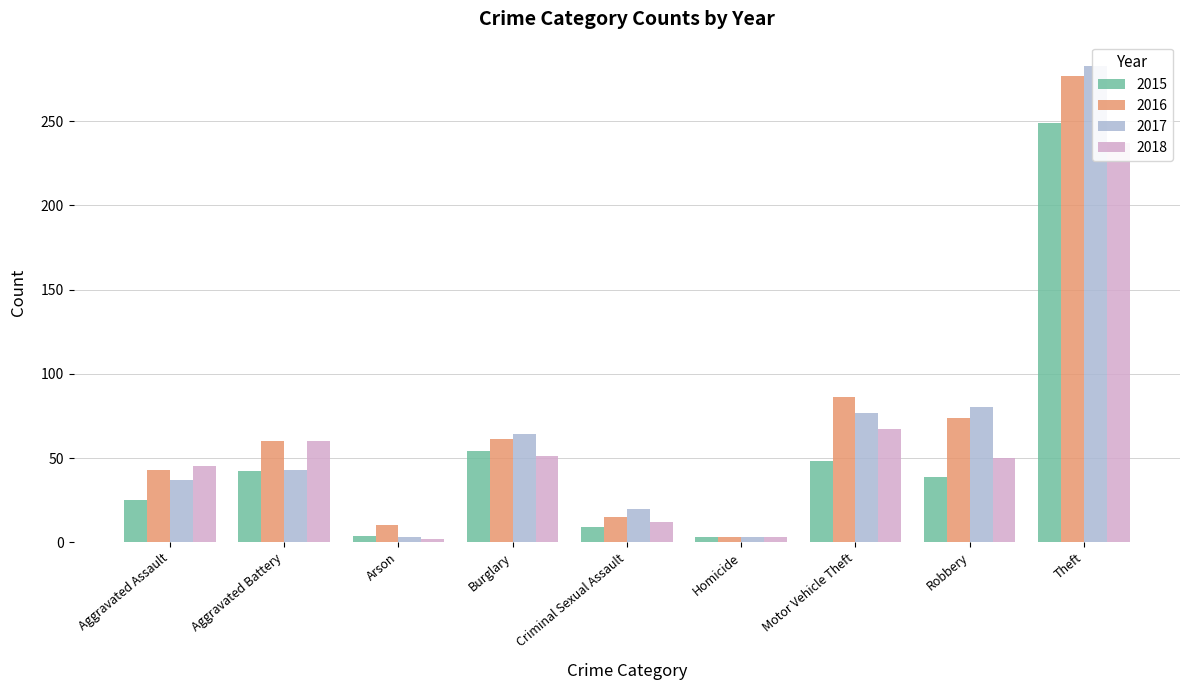

What position from the right is Motor Vehicle Theft?

3